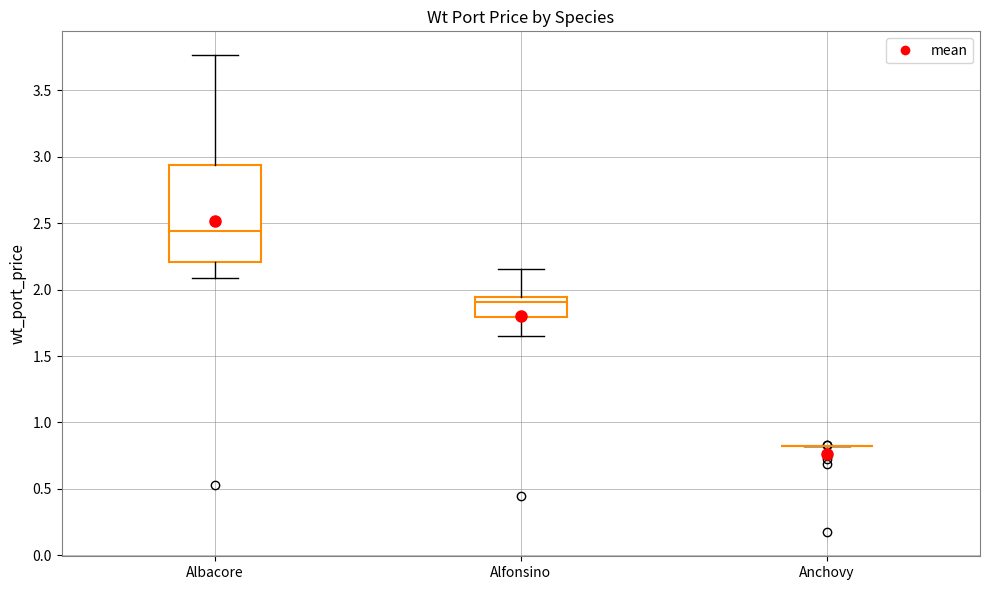

Which box is the tallest, from its lower edge to its upper edge?

Albacore